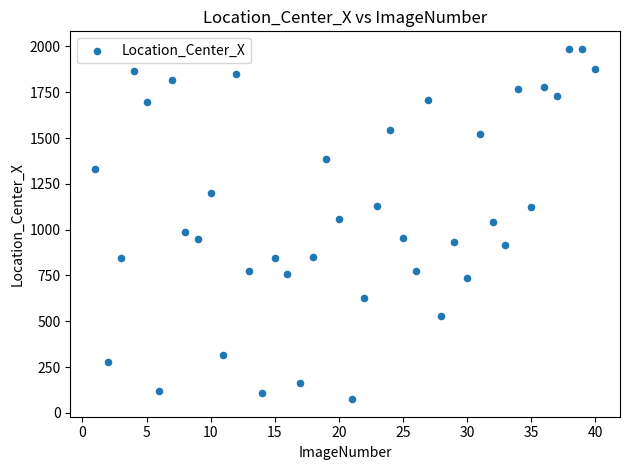

What is the range of Y values (max minus min)?

1911.9